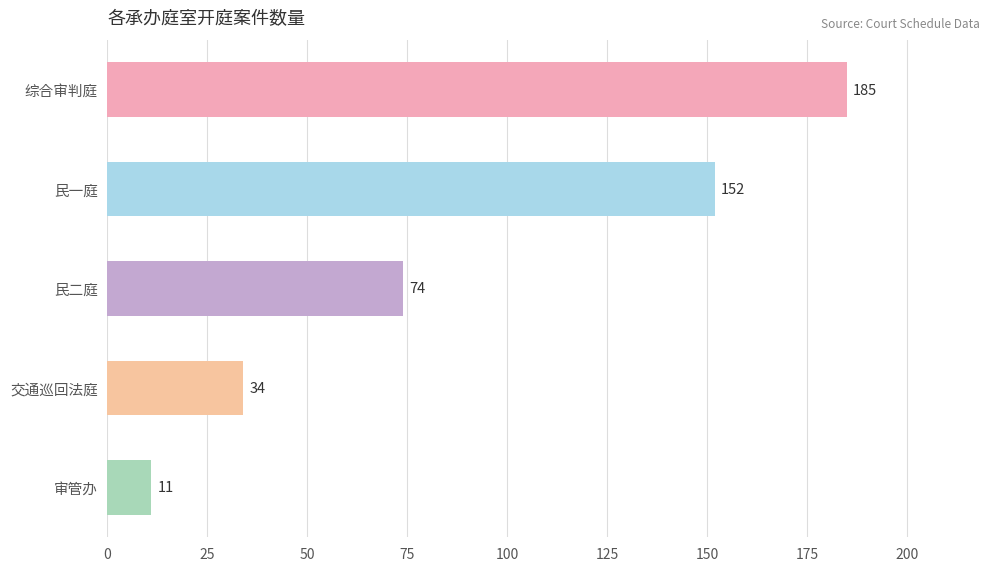

How many values are below 74?

2